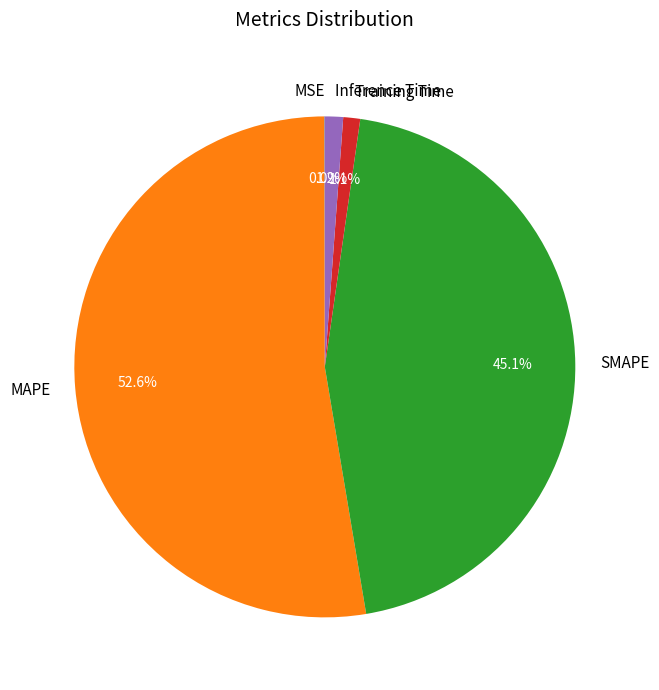

Which slice represents more than half of the pie?

MAPE